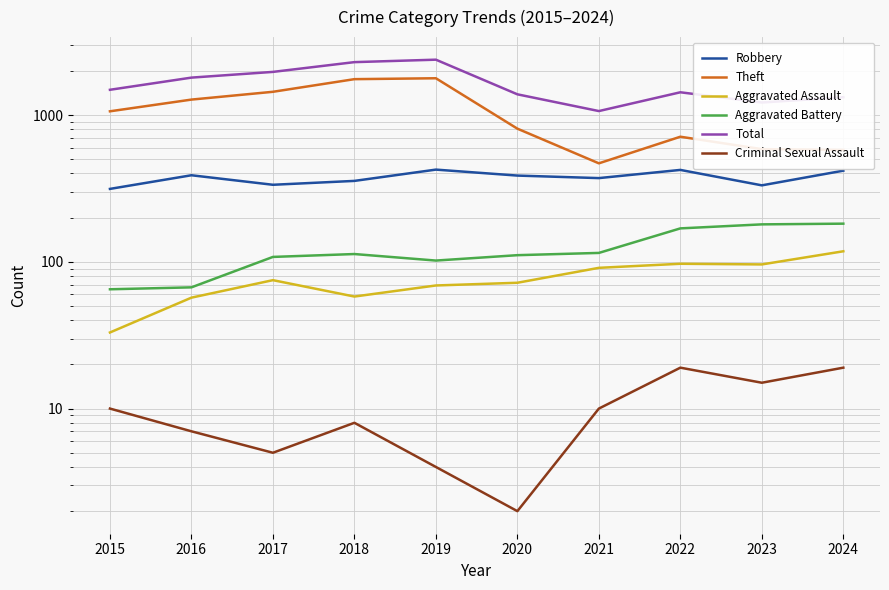

Reading left to right, transcribe all the data shown in this chart.

Robbery: 2015=314	2016=389	2017=335	2018=356	2019=425	2020=387	2021=372	2022=423	2023=332	2024=418
Theft: 2015=1061	2016=1275	2017=1441	2018=1757	2019=1782	2020=808	2021=469	2022=712	2023=586	2024=579
Aggravated Assault: 2015=33	2016=57	2017=75	2018=58	2019=69	2020=72	2021=91	2022=97	2023=96	2024=118
Aggravated Battery: 2015=65	2016=67	2017=108	2018=113	2019=102	2020=111	2021=115	2022=169	2023=180	2024=182
Total: 2015=1487	2016=1800	2017=1969	2018=2295	2019=2385	2020=1385	2021=1065	2022=1430	2023=1218	2024=1323
Criminal Sexual Assault: 2015=10	2016=7	2017=5	2018=8	2019=4	2020=2	2021=10	2022=19	2023=15	2024=19